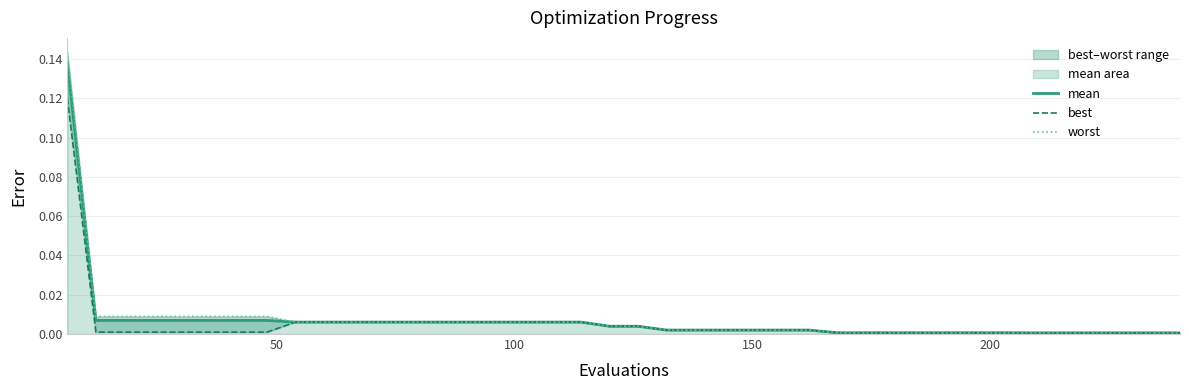

Which series has the largest total across all categories?

worst